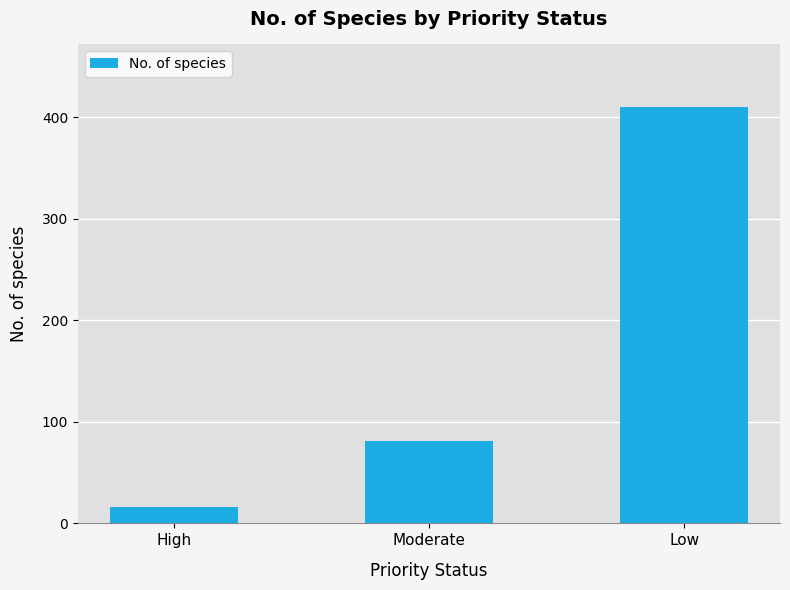

Reading left to right, transcribe all the data shown in this chart.

High=16	Moderate=81	Low=410